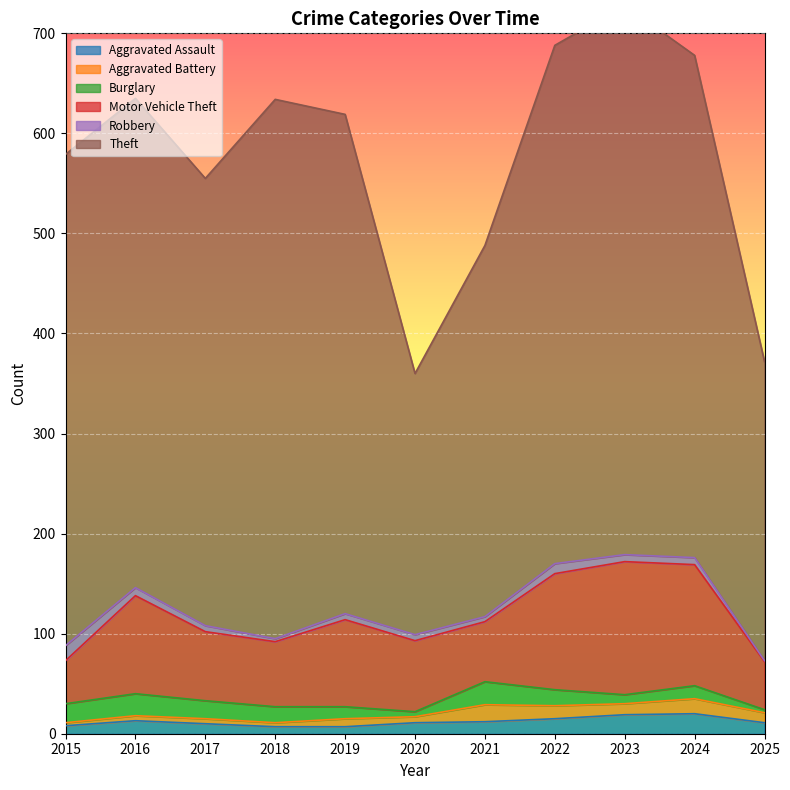

List the labels in order of Motor Vehicle Theft value, smallest first.

2015, 2025, 2021, 2018, 2017, 2020, 2019, 2016, 2022, 2024, 2023